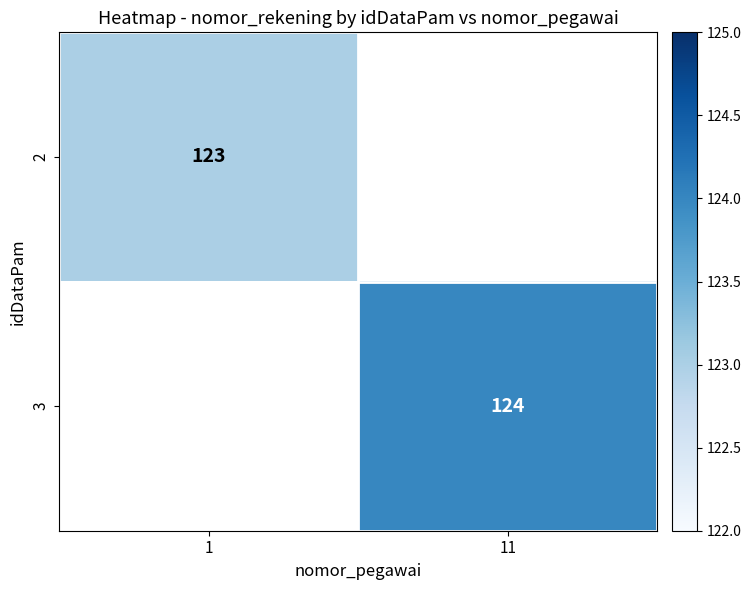

What is the maximum value shown in the chart?

124.0